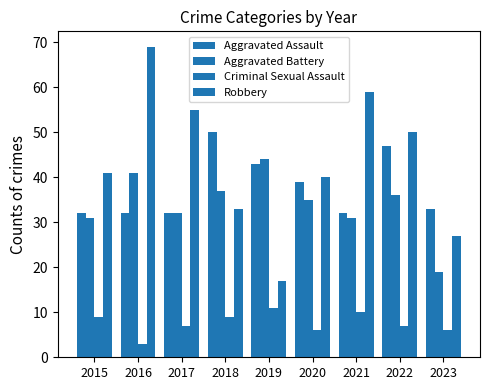

What is the value of the Robbery bar at the 2nd from the left?

69